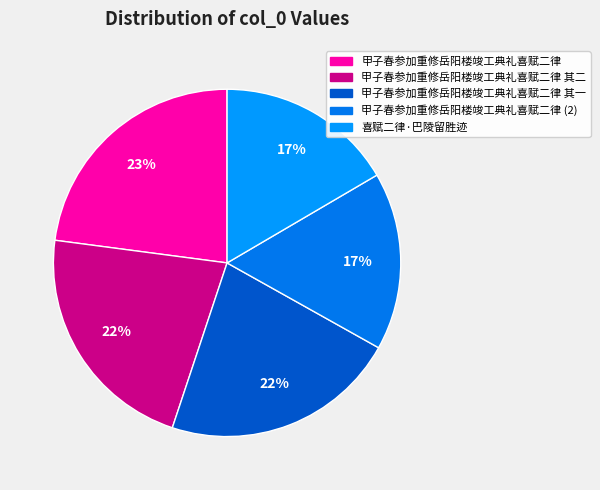

Which category has the biggest portion of the pie?

甲子春参加重修岳阳楼竣工典礼喜赋二律